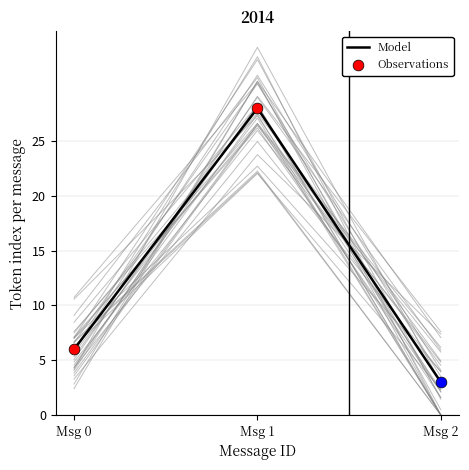

What is the change in value from Msg 0 to Msg 1?

+22